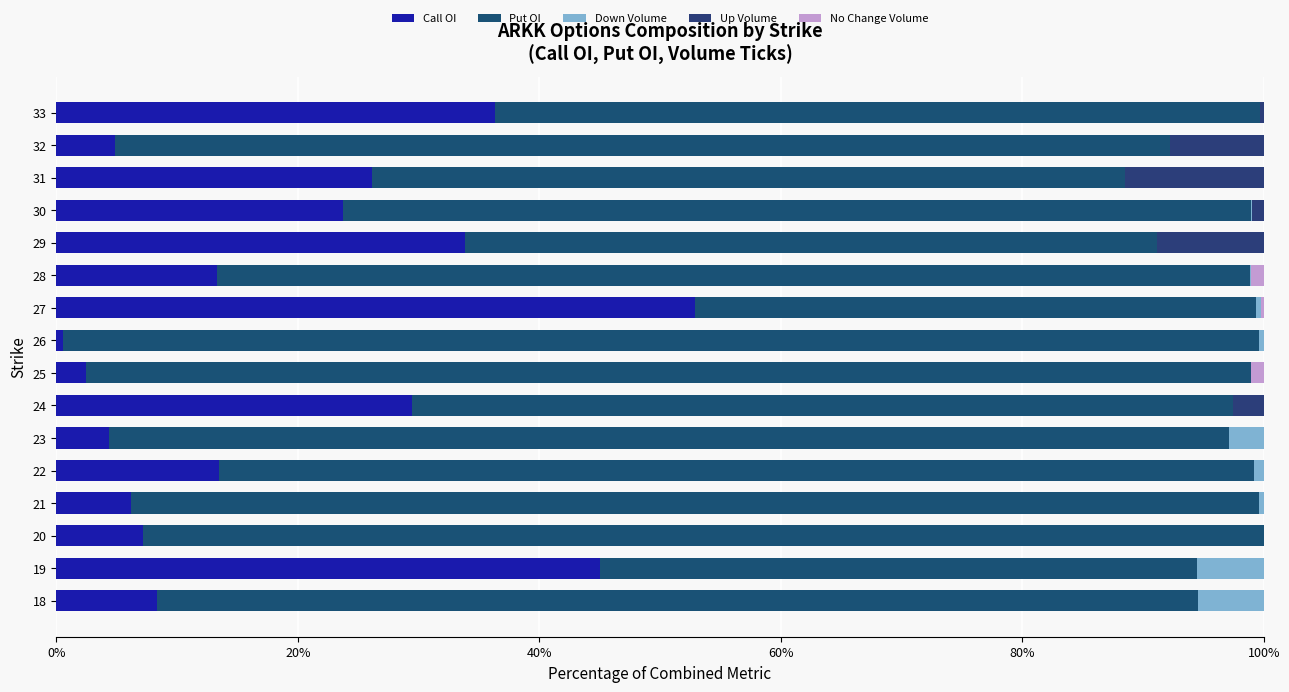

How many series are shown in this chart?

5